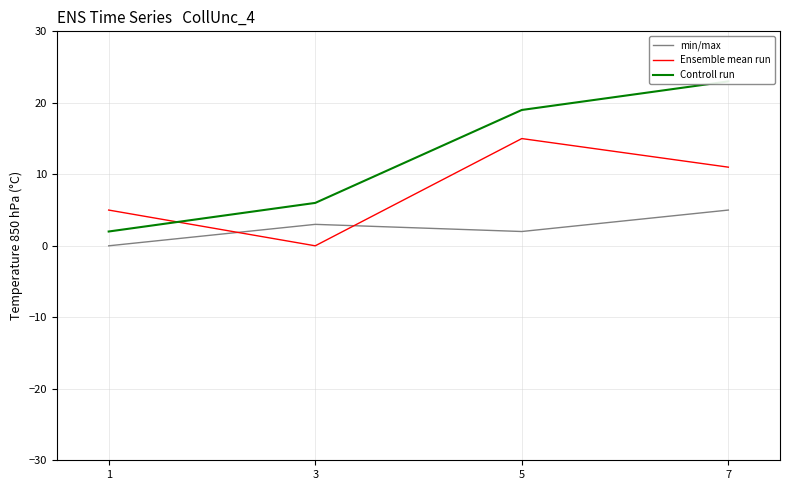

Reading left to right, extract all data points from this chart.

min/max: 0	3	2	5
Ensemble mean run: 5	0	15	11
Controll run: 2	6	19	23